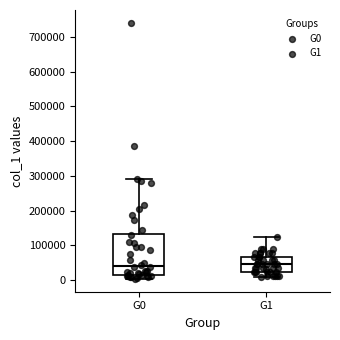

Where does the lower whisker of the box for G0 end on the y-axis? The values are not printed on the chart, so give them approximately, as read against the axis.

0